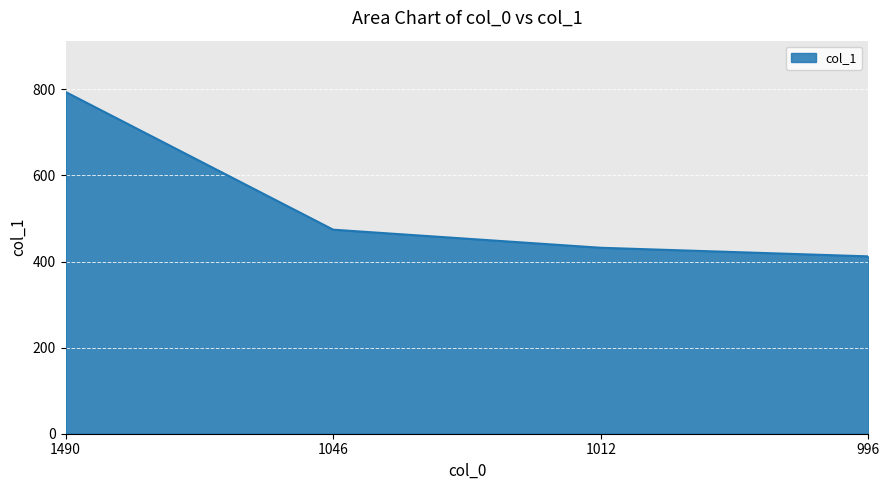

Reading left to right, list all the values displayed in this chart.

1490=794	1046=474	1012=432	996=412